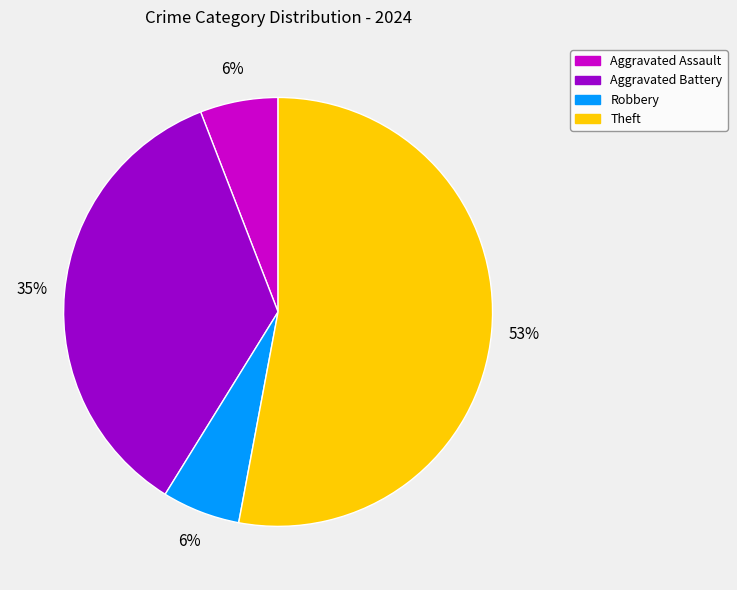

Does Robbery account for over 50% of the chart?

No